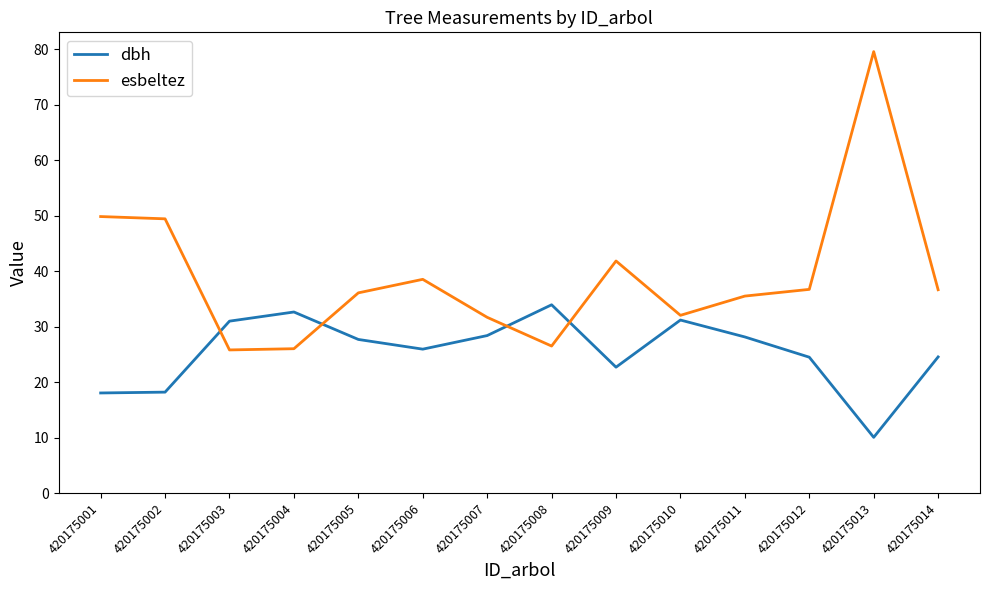

What are all the series names shown in the legend?

dbh, esbeltez